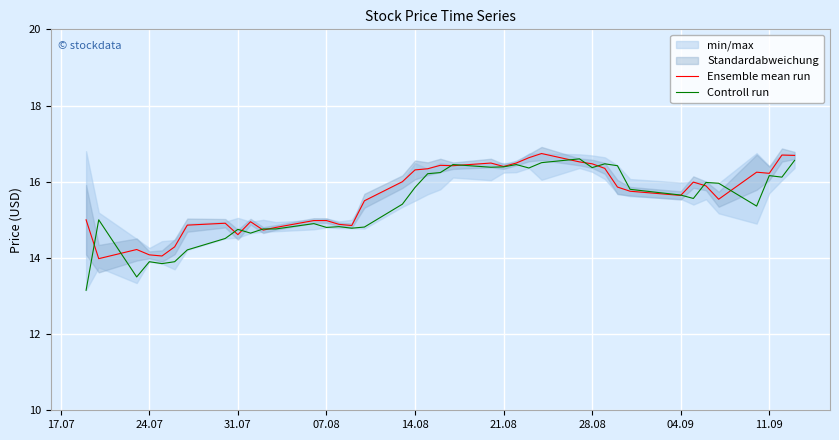

What is the minimum value for Ensemble mean run?

14.0